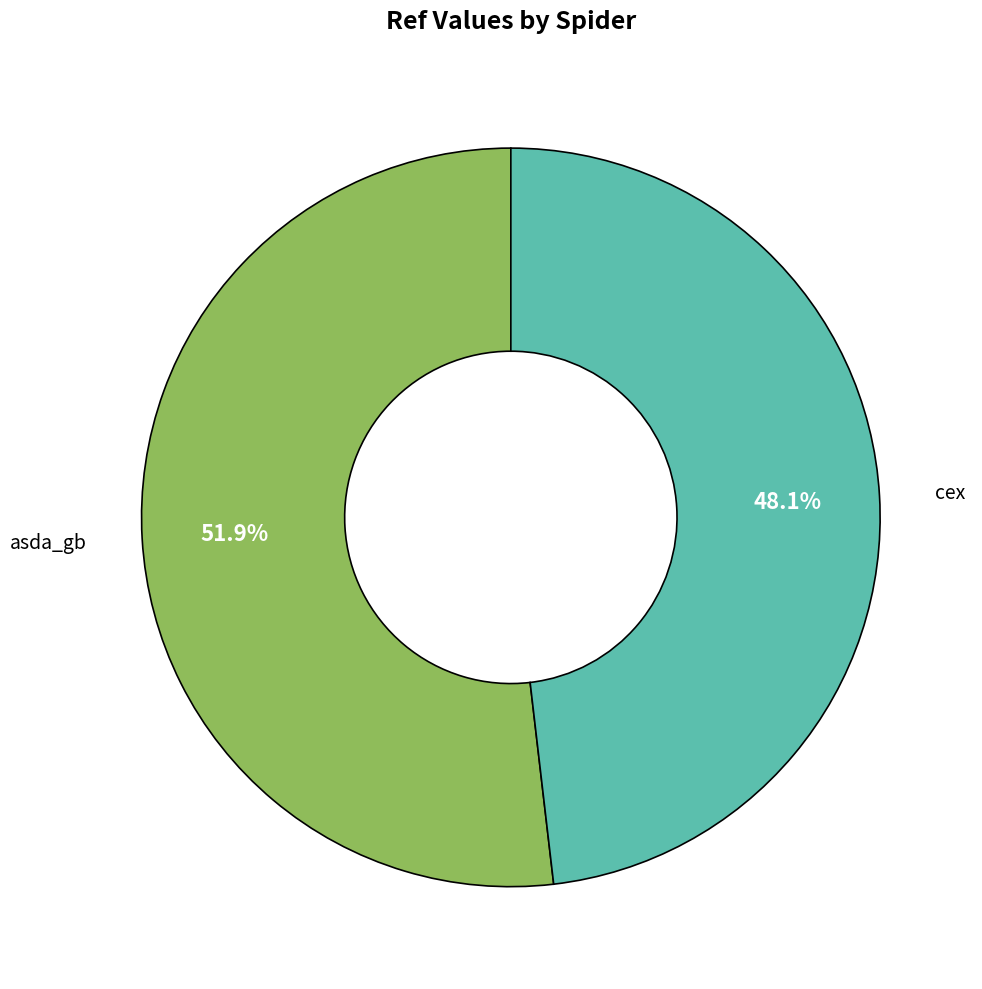

Count the number of slices in the pie.

2